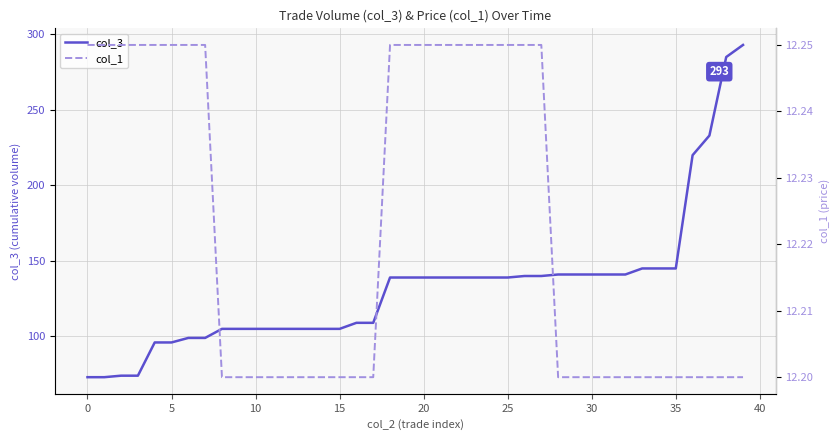

At which category is the sum across all series the highest?

39